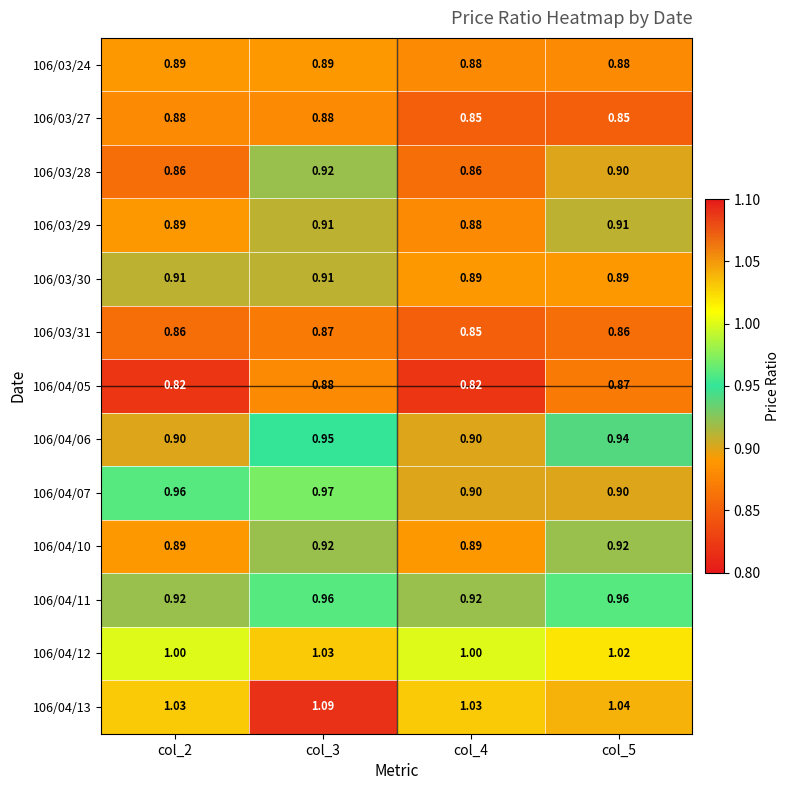

At which category is the sum across all series the highest?

col_3